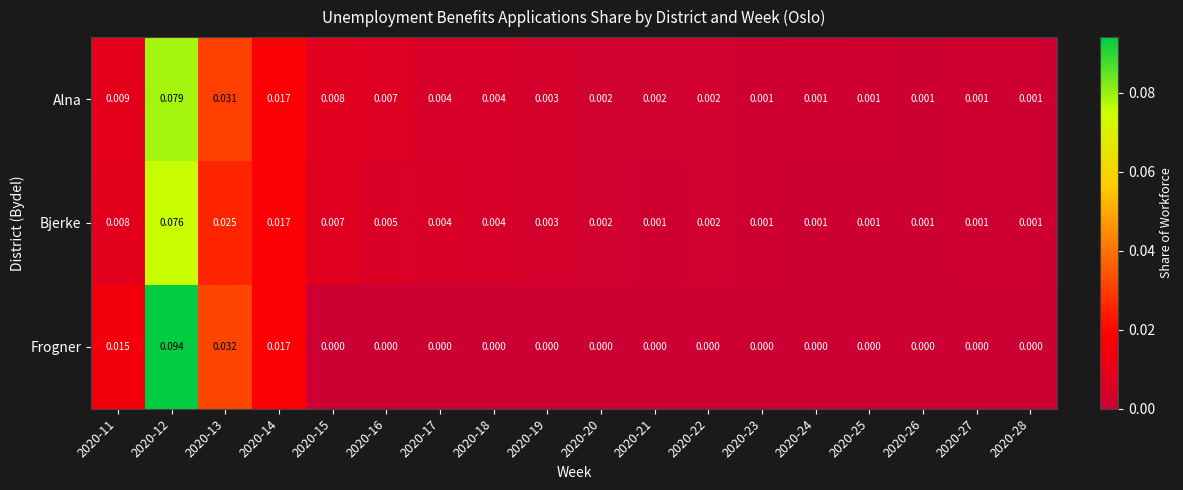

Which series has the widest spread of values?

Frogner